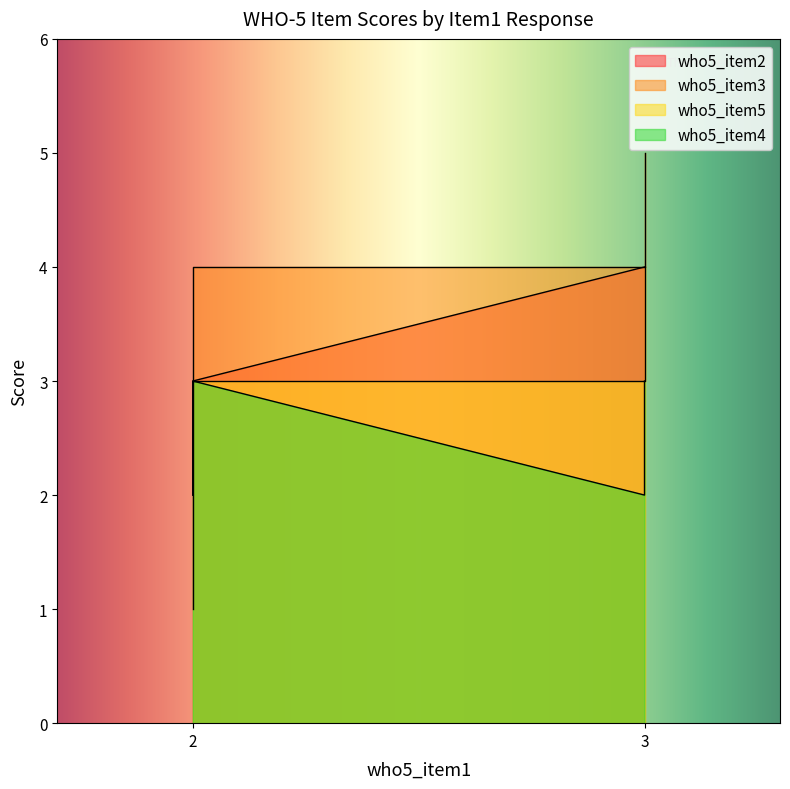

The who5_item4 series shows 2 at 2. True or false?

True